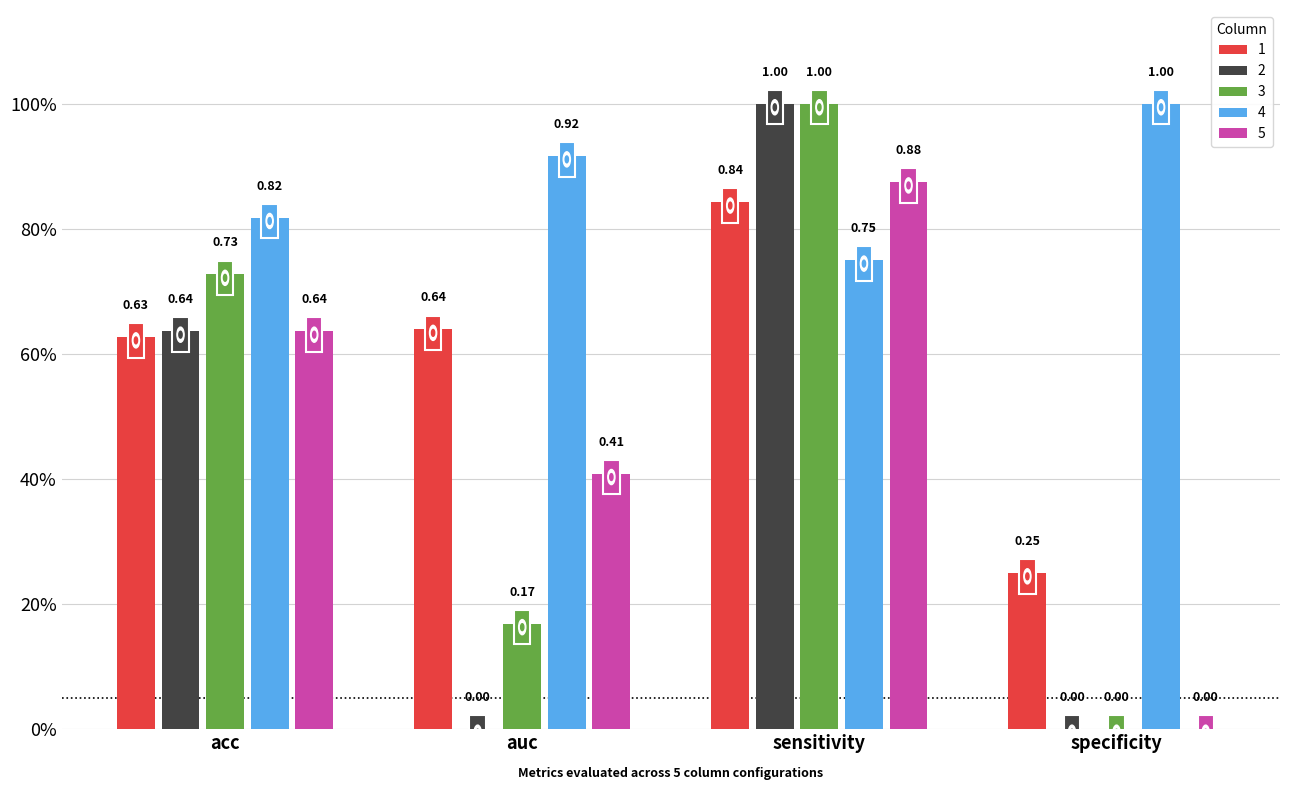

At which category is the sum across all series the highest?

sensitivity